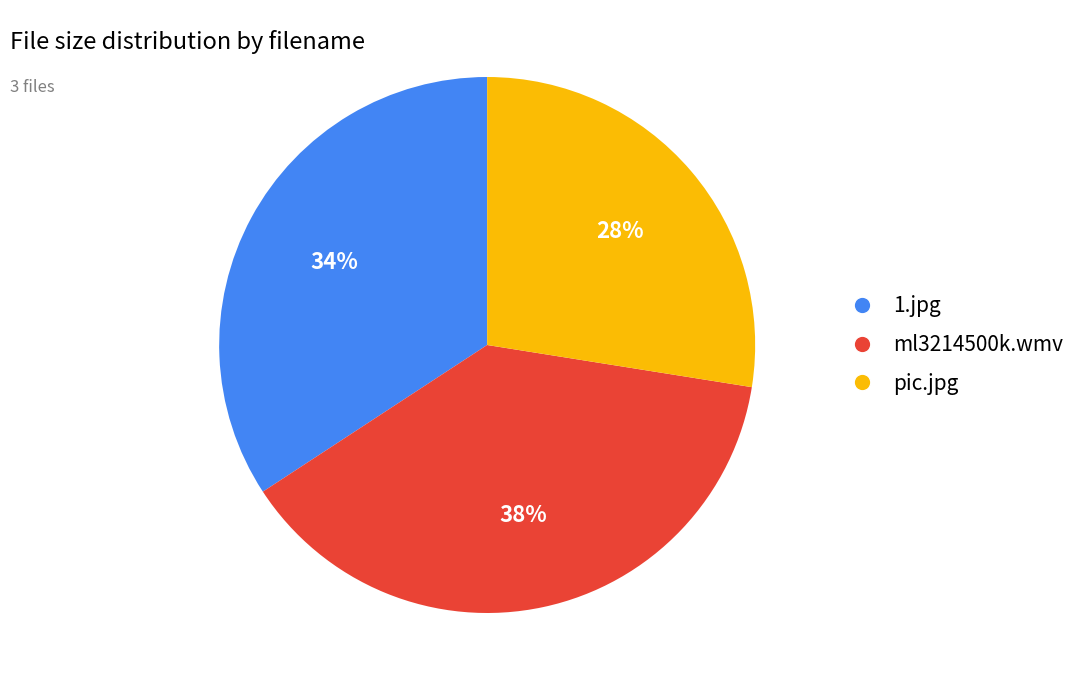

Is it true that pic.jpg is 28% of the pie?

True